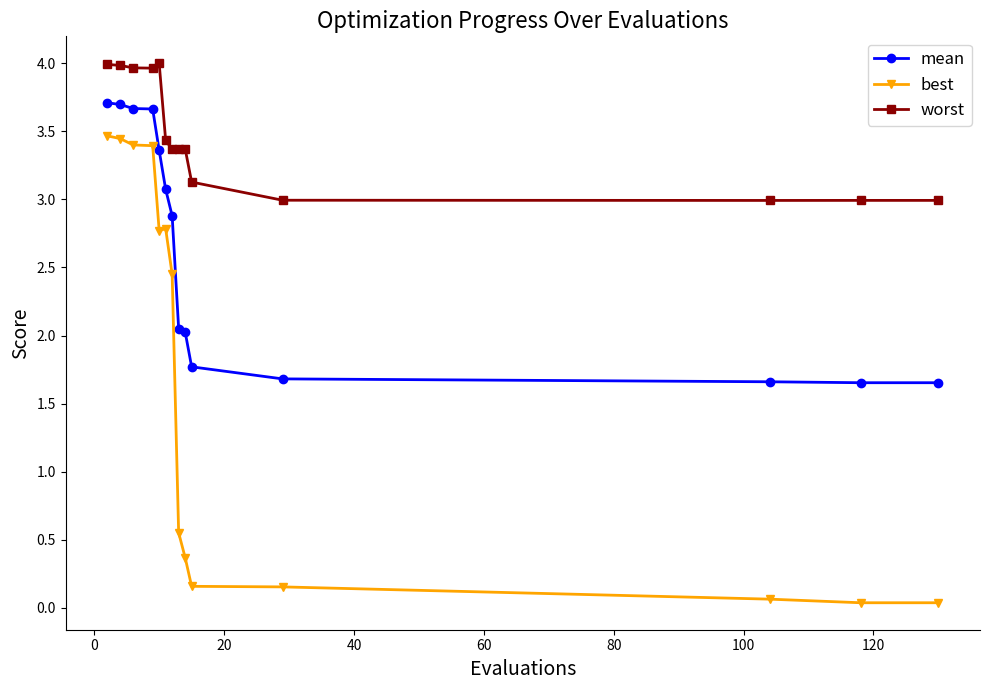

Which series has the largest range (max minus min)?

best